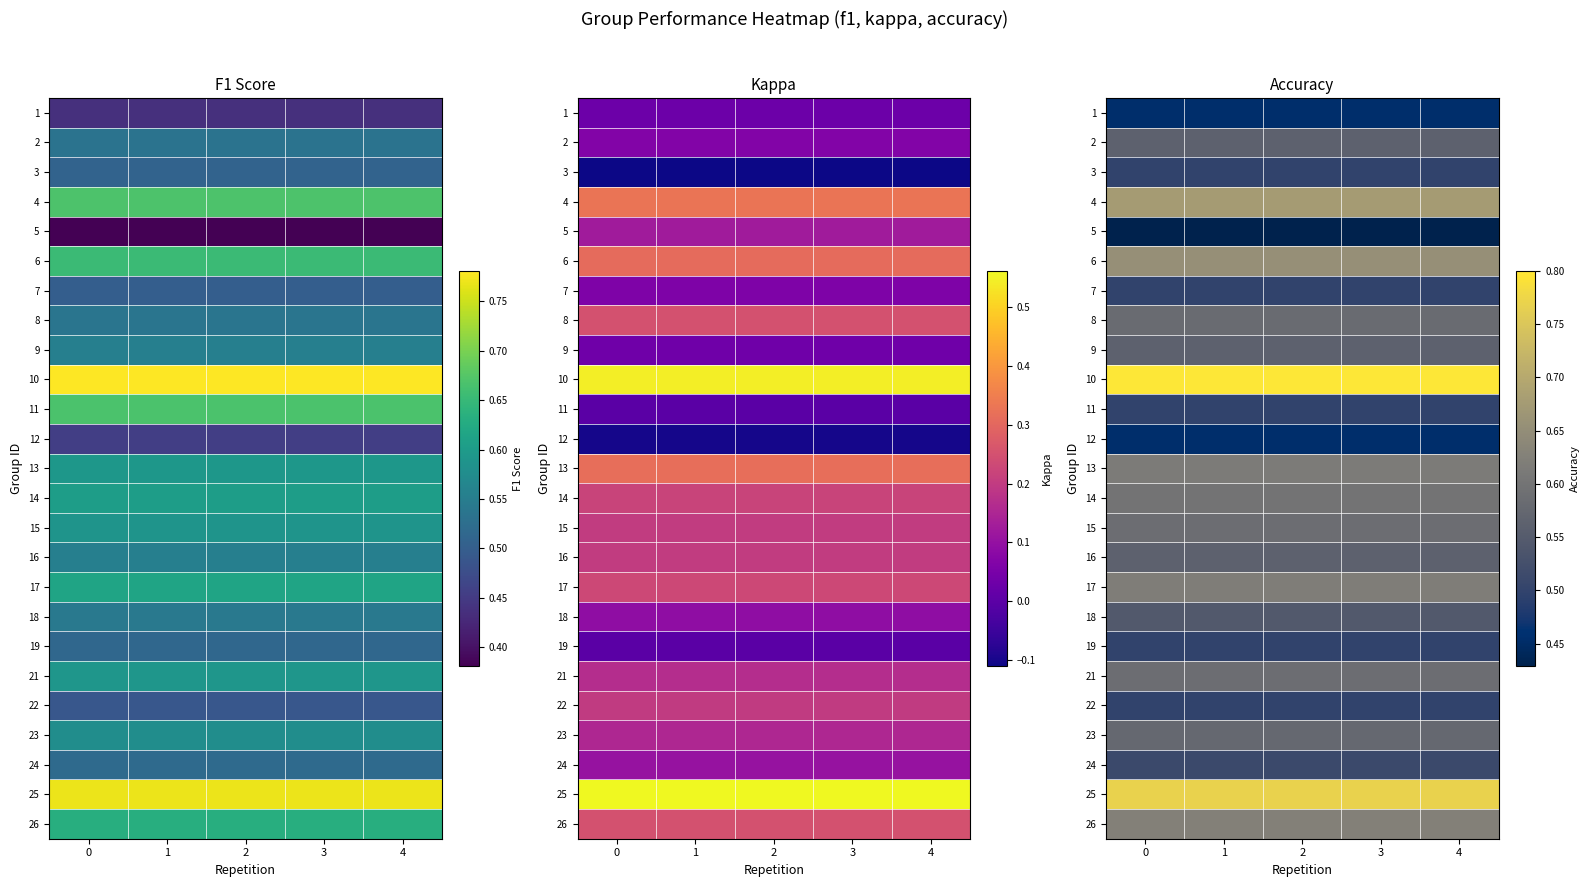

What is the total value across all series at 0?

14.3